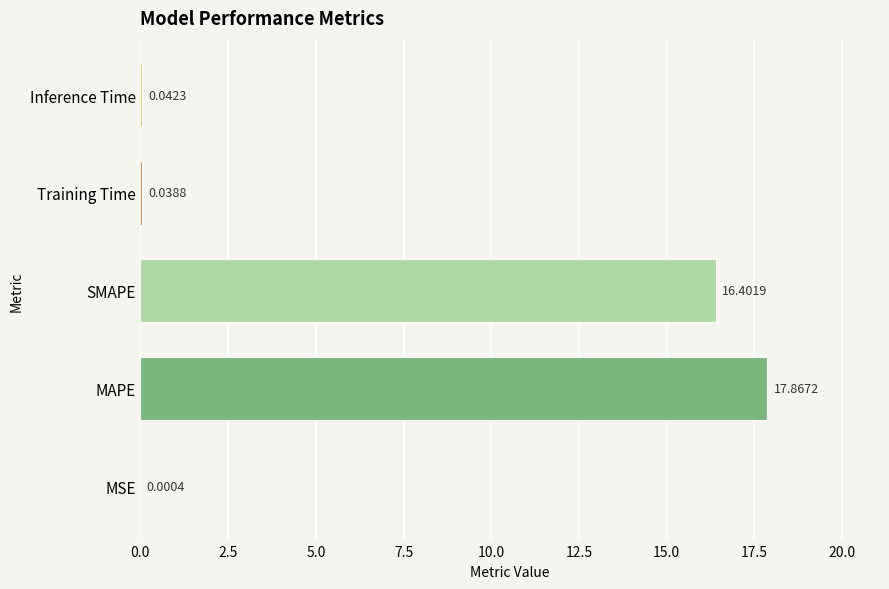

Where is the data nearest to the value 8?

Inference Time